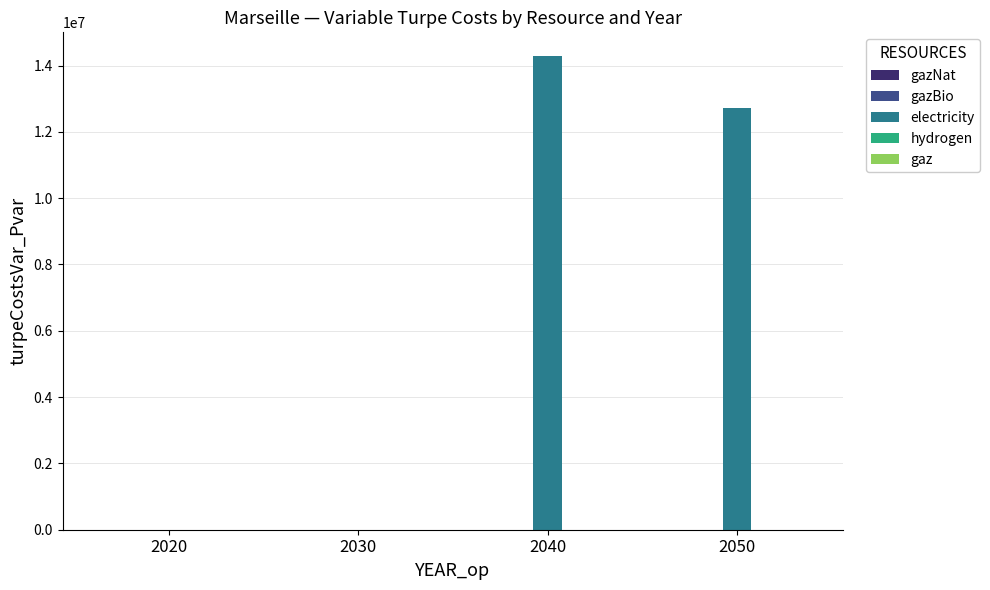

Approximately how many times larger is the value at 2040 compared to 2050?

1.1